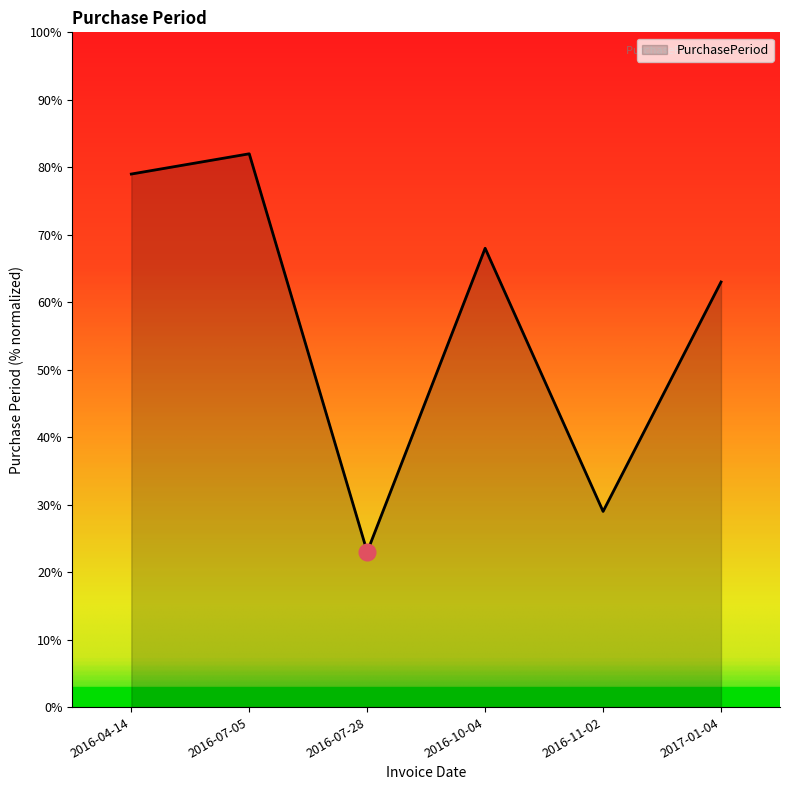

Where does the data first go above 68?

2016-04-14